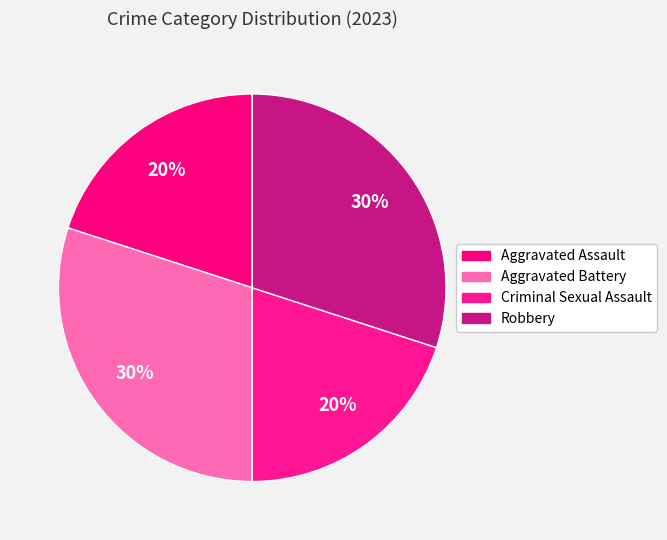

How many slices are in this pie chart?

4